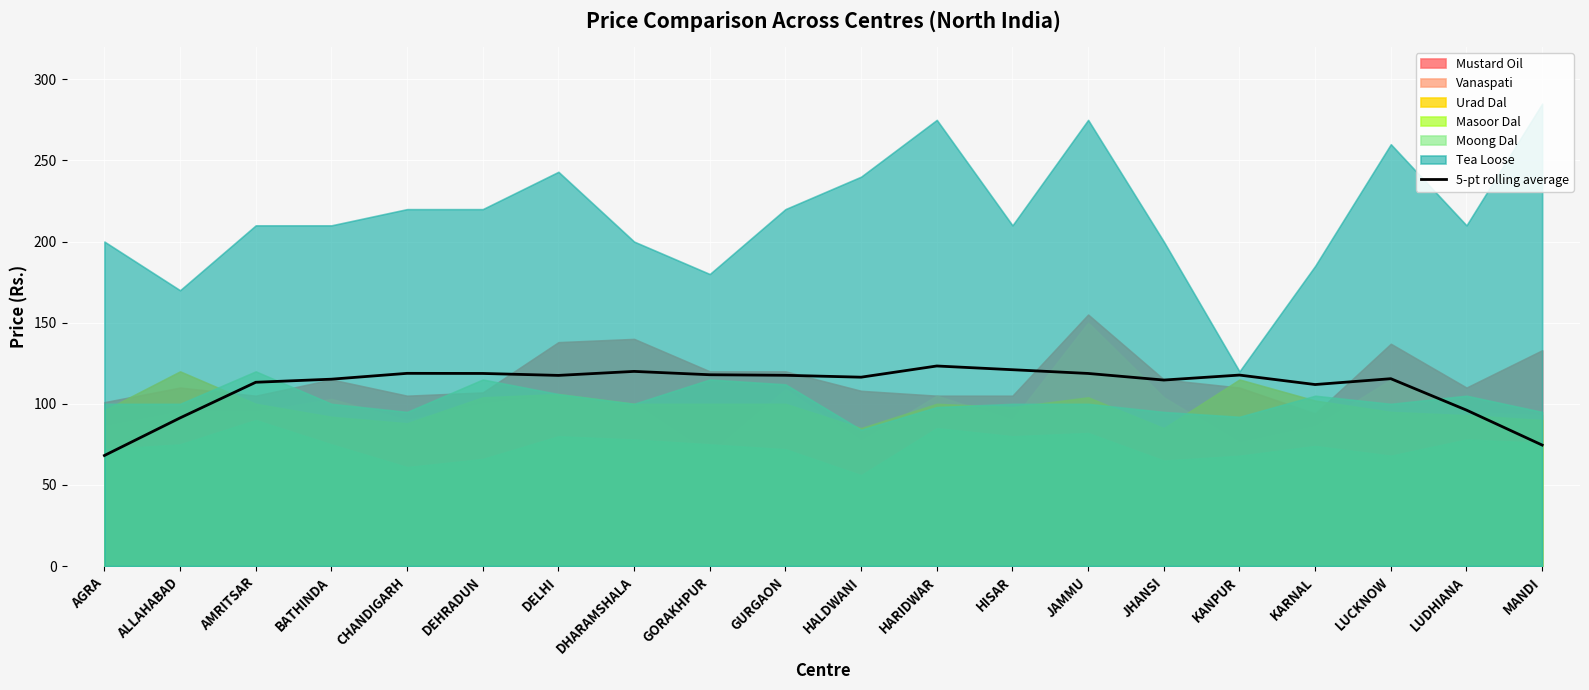

At which label does 5-pt rolling average reach its minimum?

AGRA